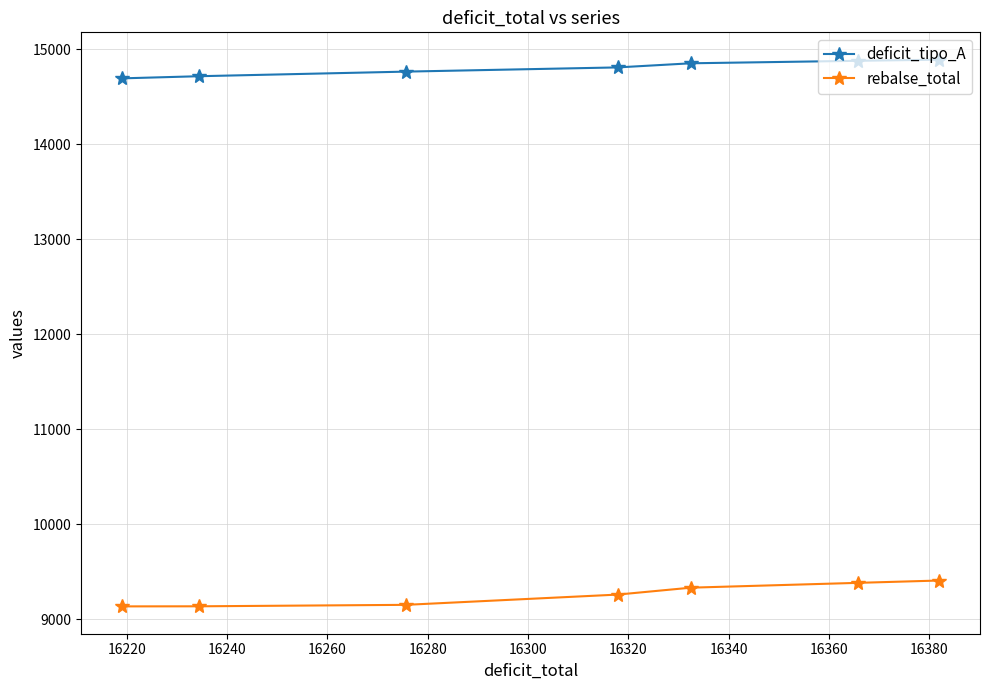

List the series in order of their peak value, highest first.

deficit_tipo_A, rebalse_total